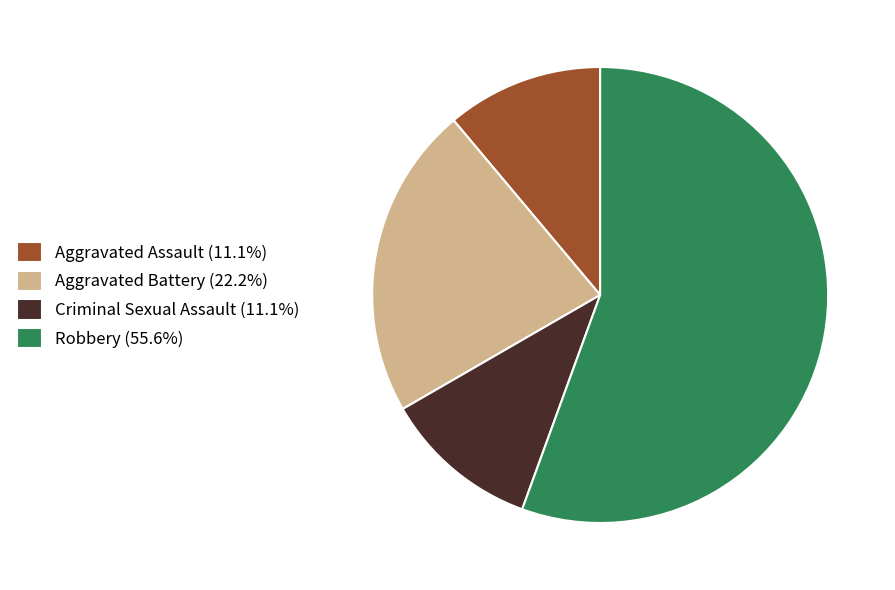

What is the ratio of the value at Robbery (55.6%) to the value at Criminal Sexual Assault (11.1%)?

5.0